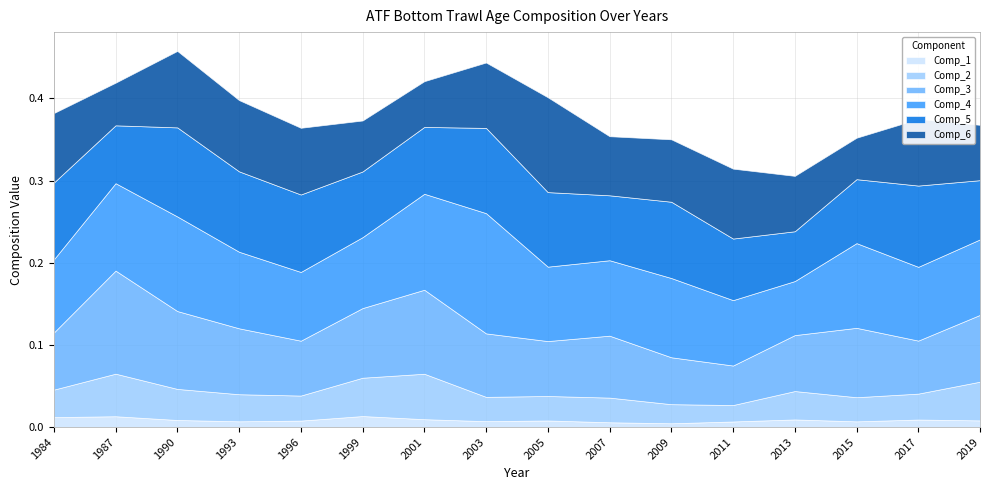

Which series ends up on top after the final intersection of Comp_5 and Comp_3?

Comp_3